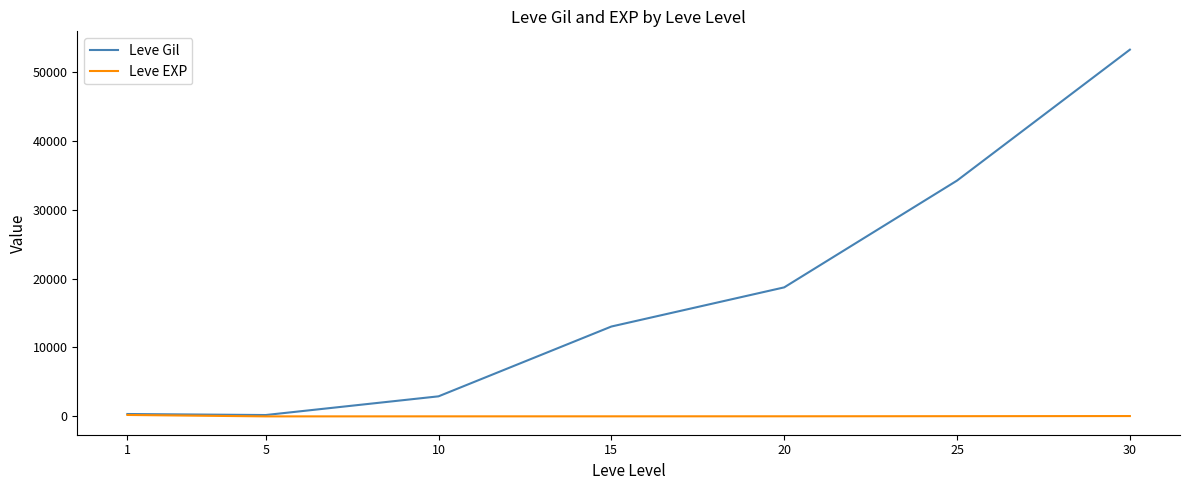

Count the number of data series in this chart.

2